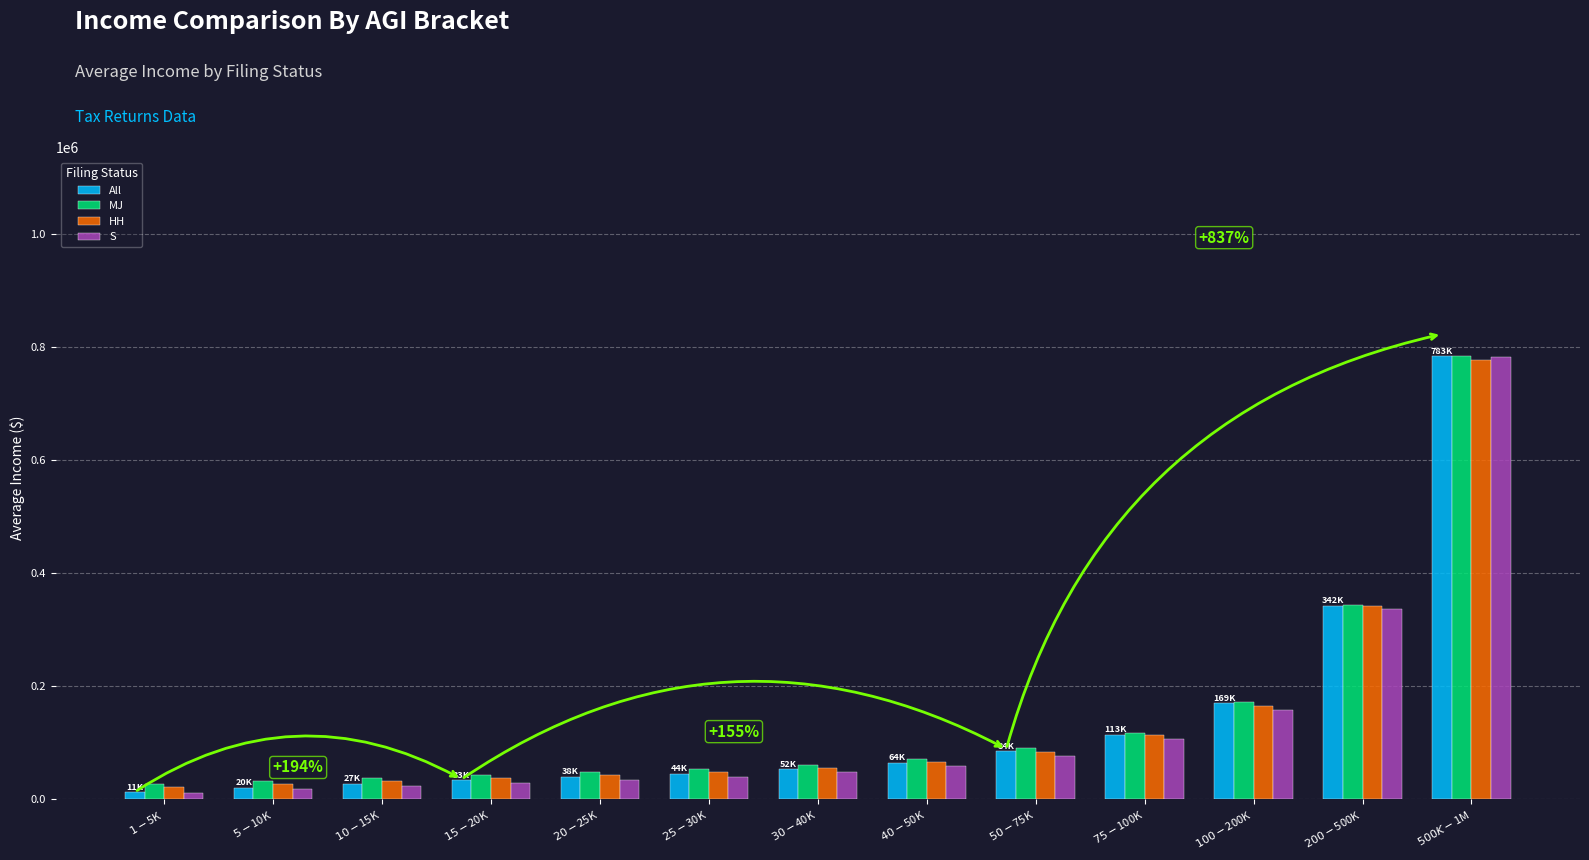

The All series shows 38453.0 at $20-$25K. True or false?

True